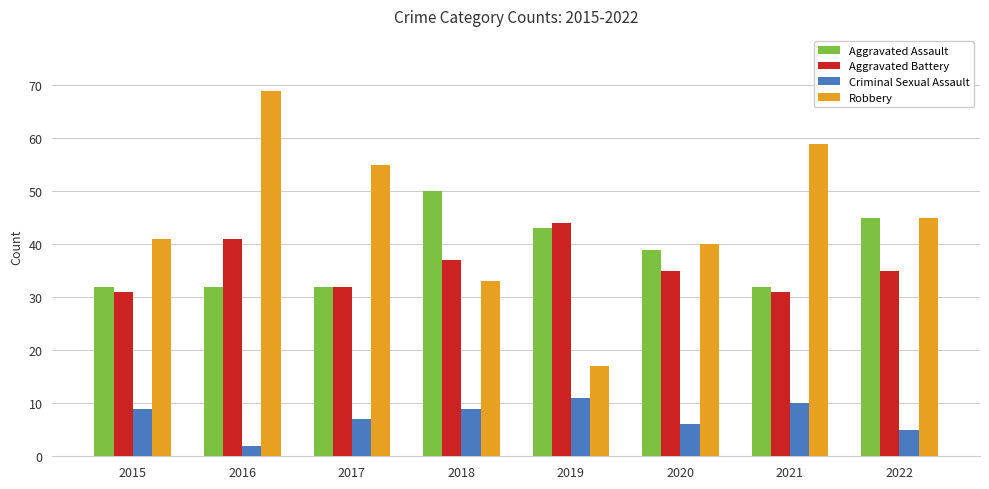

How many series are shown in this chart?

4